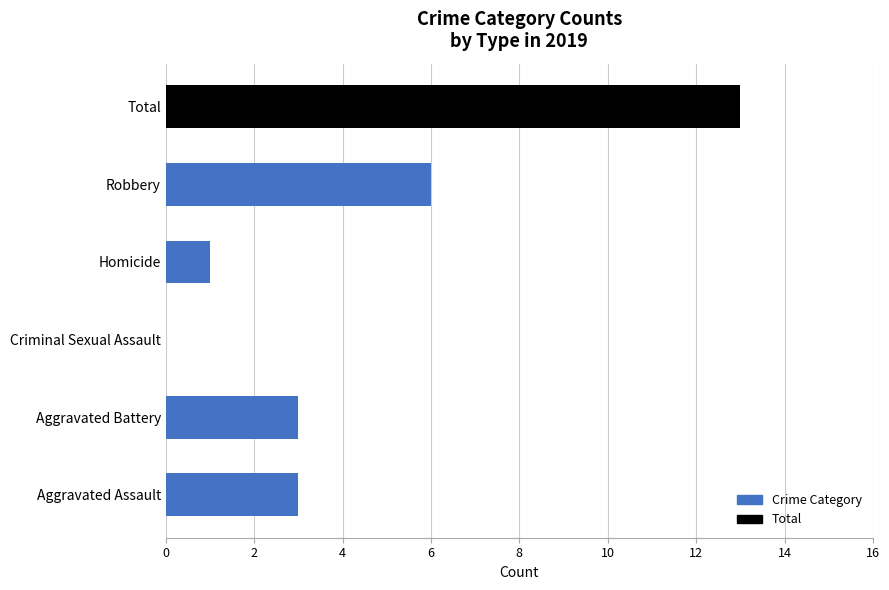

How many positive values are there?

5